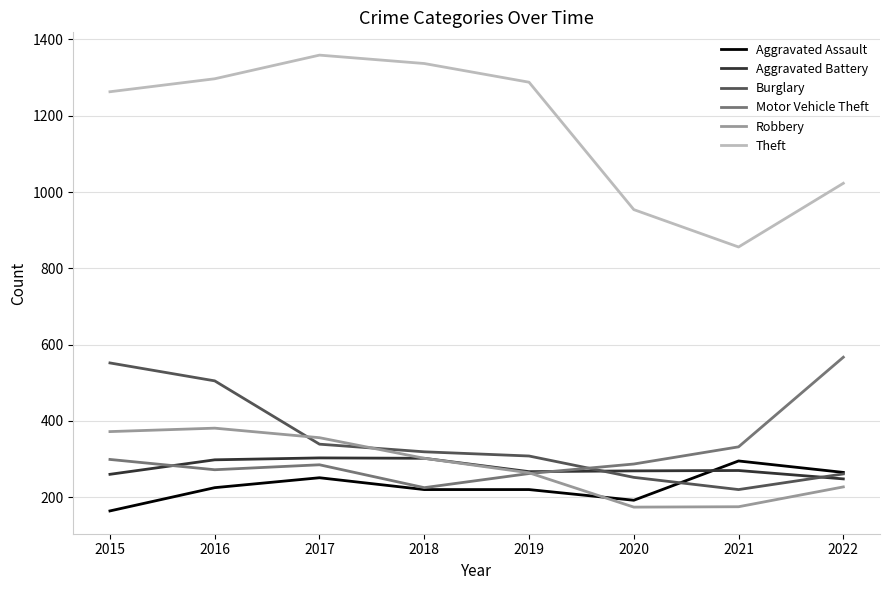

Read the Aggravated Battery value at 2019.

267